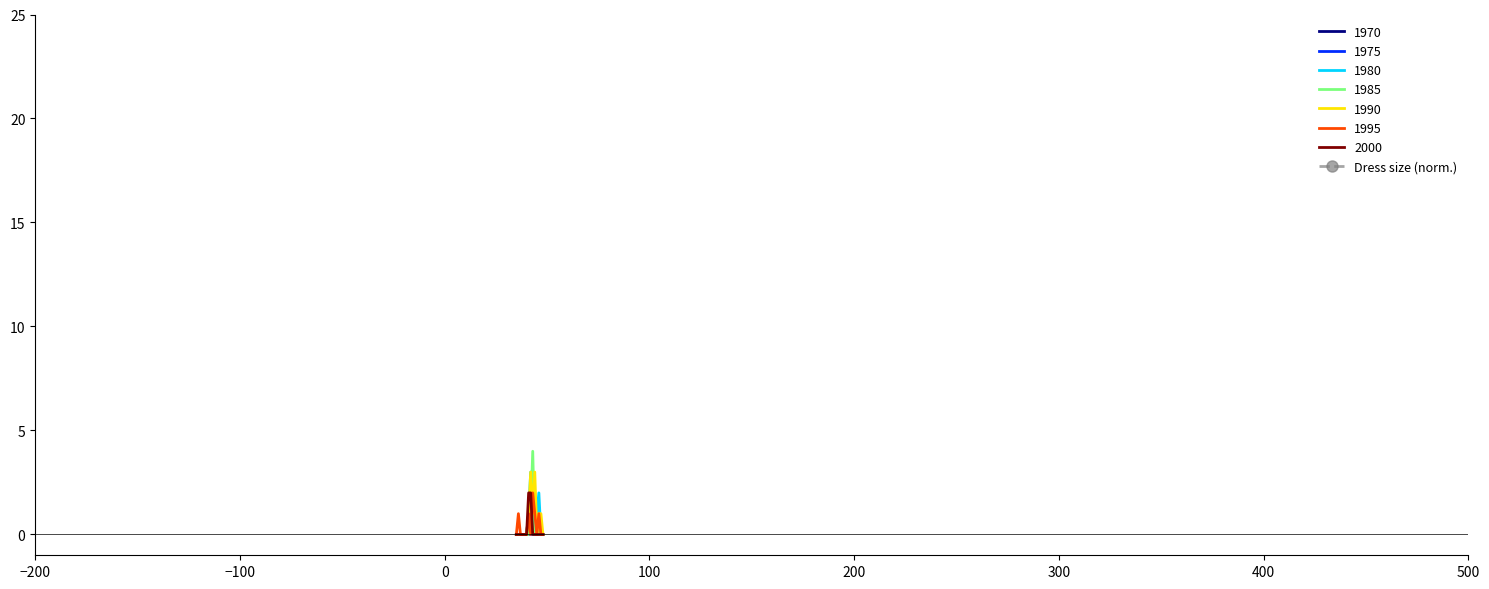

True or false: the data has more than 2 interior local peaks.

False